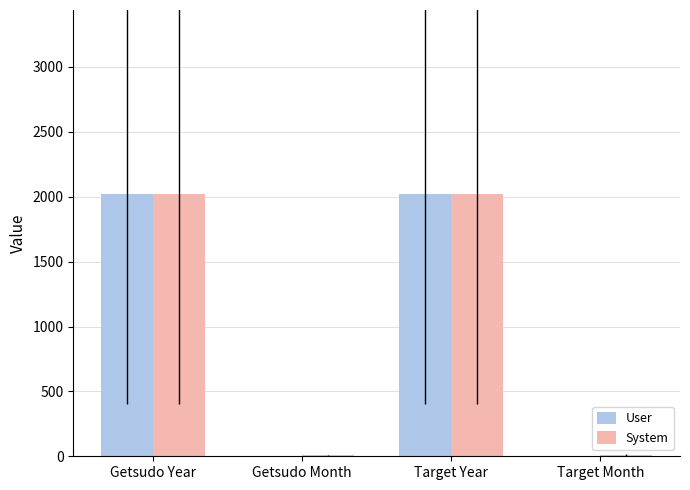

Which series has the widest spread of values?

User